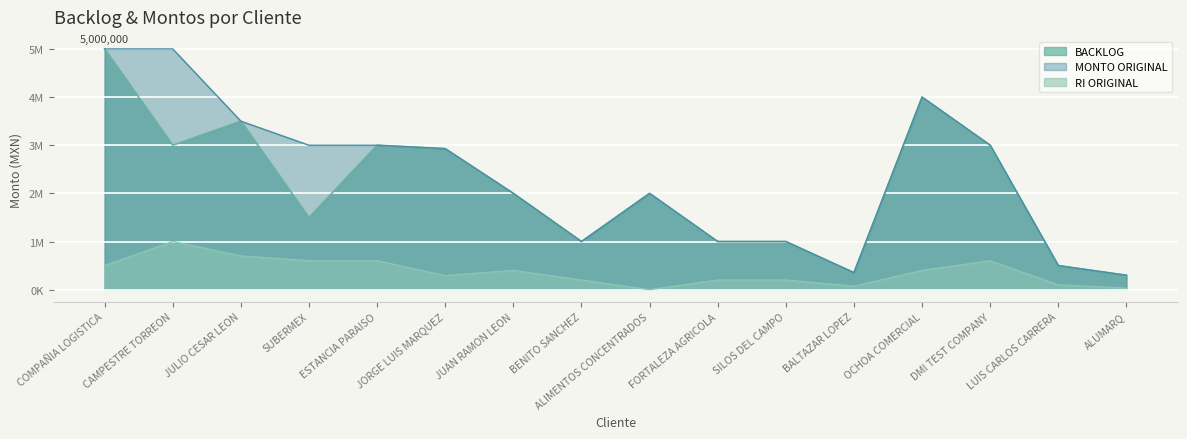

Reading right to left, extract all data points from this chart.

RI ORIGINAL: 30000.0	100000.0	600000.0	400000.0	70800.0	200000.0	200000.0	0.0	200000.0	400000.0	292900.0	600000.0	600000.0	700000.0	1000000.0	500000.0
BACKLOG: 300000.0	500000.0	3000000.0	4000000.0	354000.0	1000000.0	1000000.0	2000000.0	1000000.0	2000000.0	2929000.2	3000000.0	1500000.0	3500000.0	3000000.0	5000000.0
MONTO ORIGINAL: 300000.0	500000.0	3000000.0	4000000.0	354000.0	1000000.0	1000000.0	2000000.0	1000000.0	2000000.0	2929000.2	3000000.0	3000000.0	3500000.0	5000000.0	5000000.0